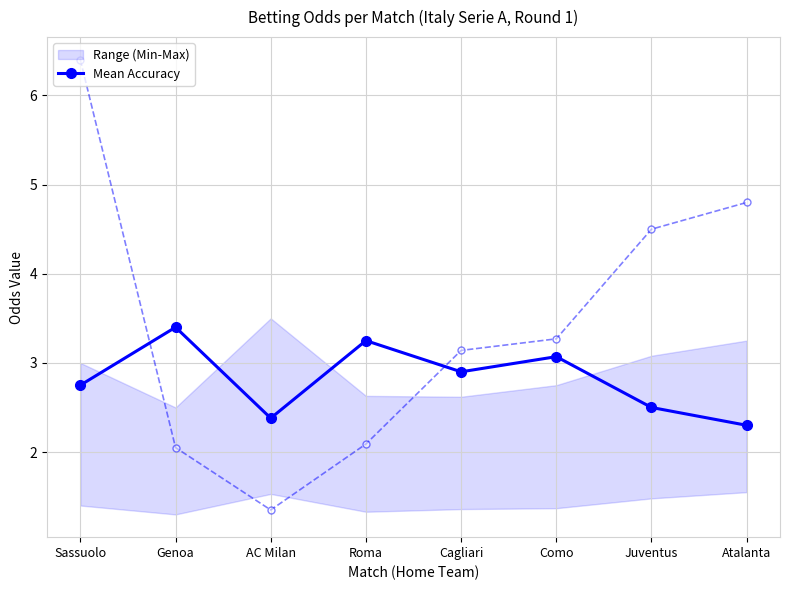

Reading right to left, extract all data points from this chart.

Mean Accuracy: Atalanta=2.3	Juventus=2.5	Como=3.1	Cagliari=2.9	Roma=3.2	AC Milan=2.4	Genoa=3.4	Sassuolo=2.8
Odd_H_FT: Atalanta=4.8	Juventus=4.5	Como=3.3	Cagliari=3.1	Roma=2.1	AC Milan=1.4	Genoa=2.0	Sassuolo=6.4